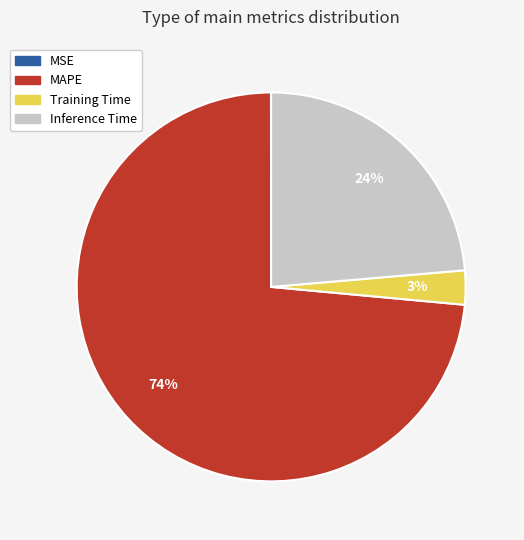

To the nearest percent, what is the average slice percentage?

25%